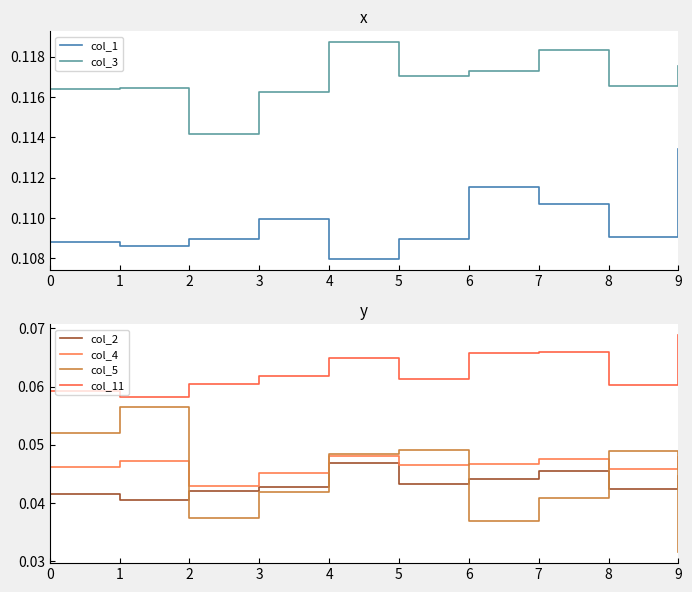

What are all the series names shown in the legend?

col_1, col_3, col_2, col_4, col_5, col_11